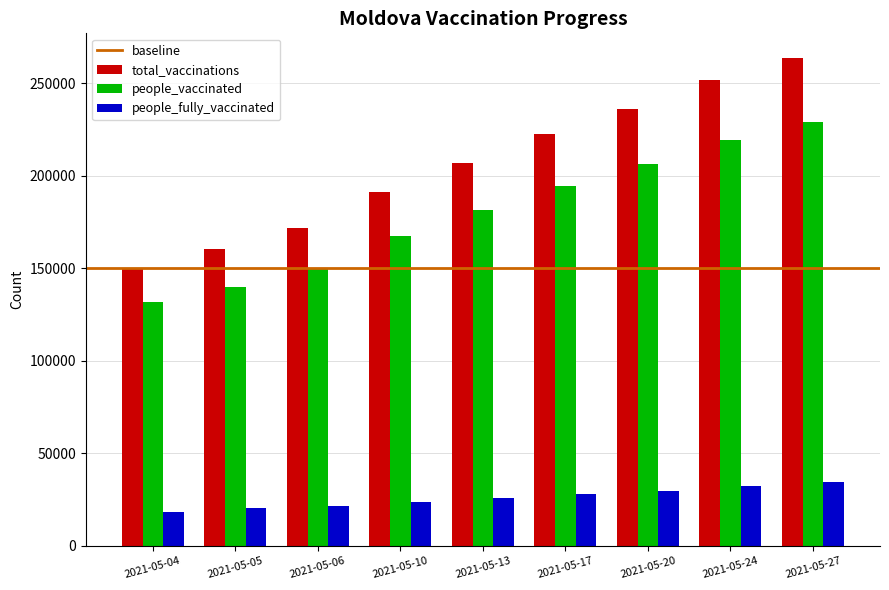

What value does the people_vaccinated series have at 2021-05-05, to the nearest 50?

140150